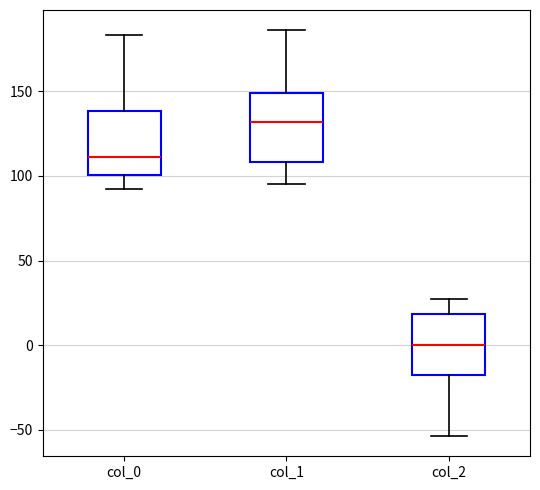

Which box has the highest median line?

col_1